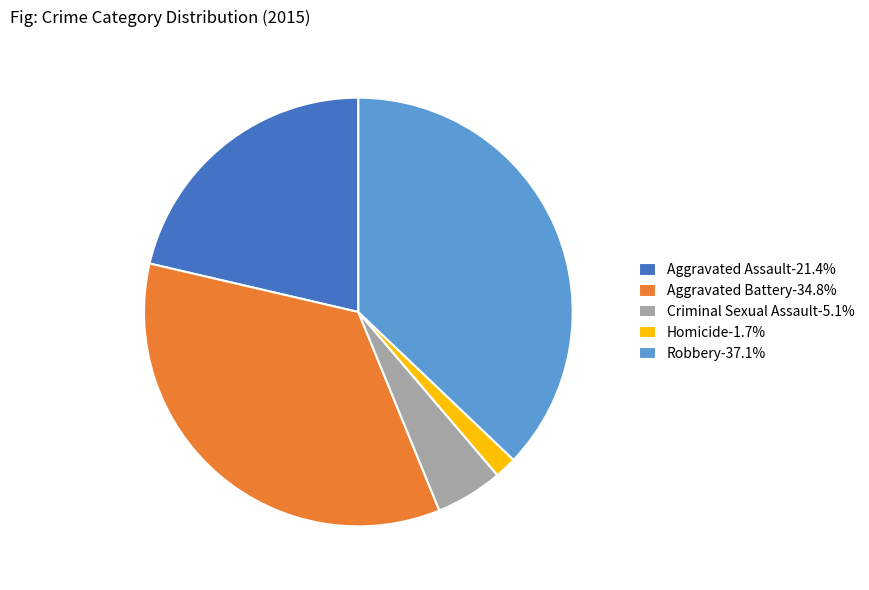

Count the number of slices in the pie.

5